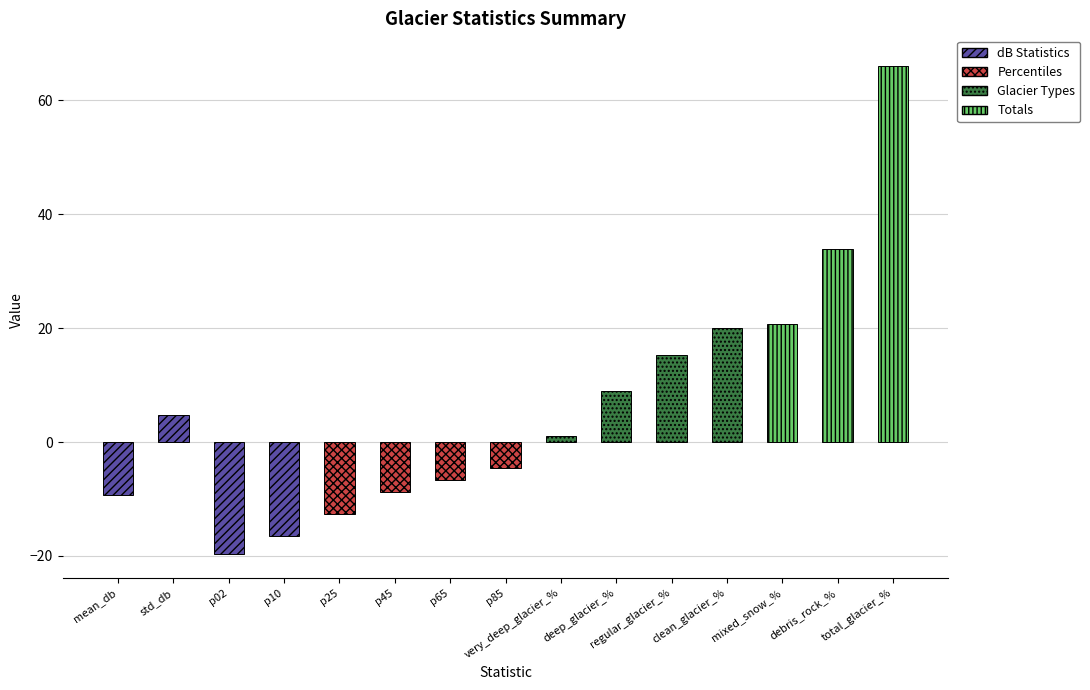

How many bars are there in total?

15